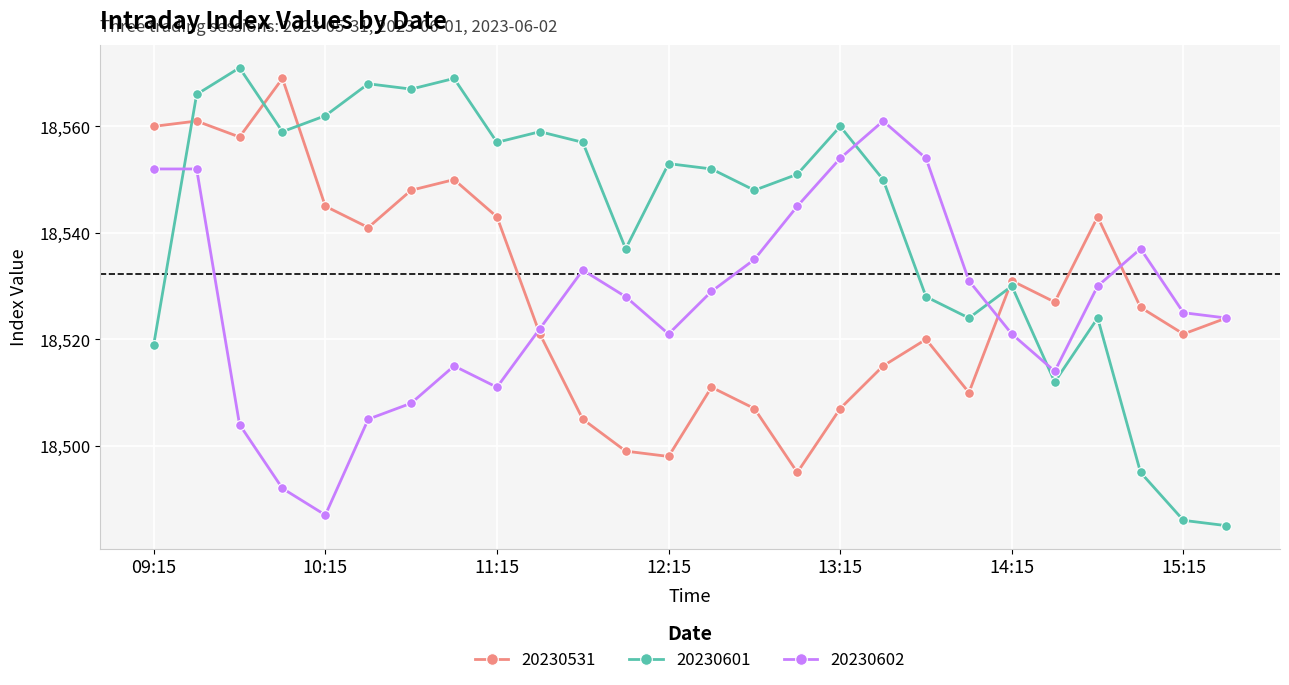

Which series ends up on top after the final intersection of 20230531 and 20230601?

20230531